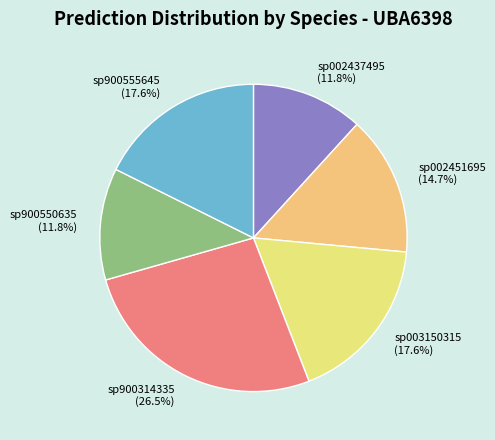

Between sp002451695 and sp900555645, which is larger?

sp900555645